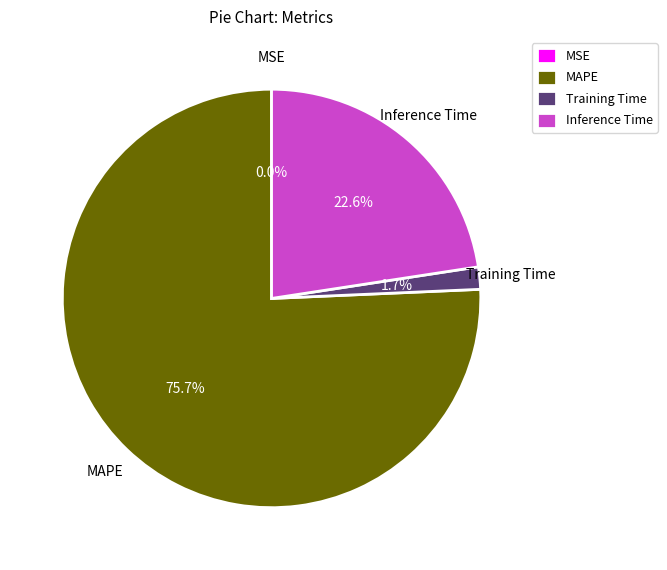

To the nearest percent, what portion does MAPE represent?

76%